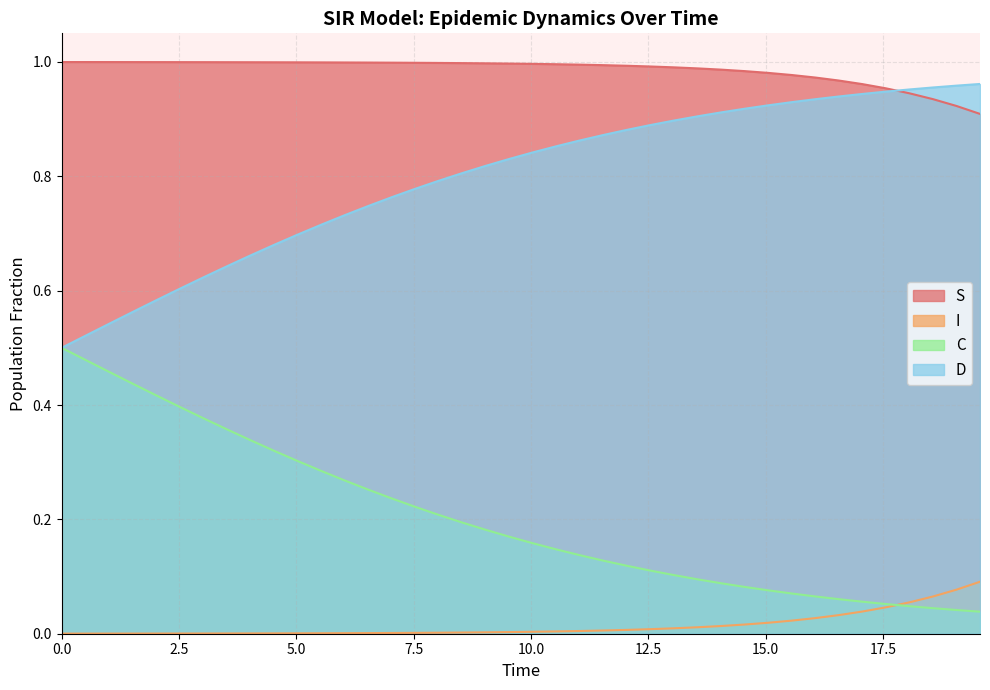

What are all the series names shown in the legend?

S, I, C, D